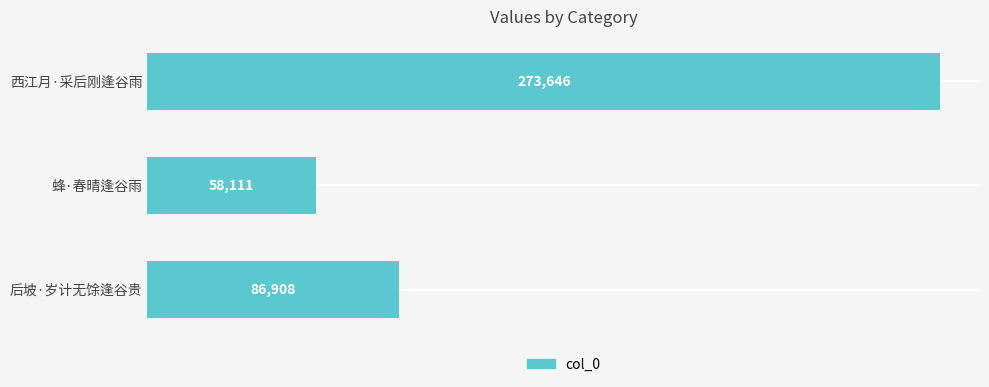

At which label is the value closest to 165878?

后坡·岁计无馀逢谷贵